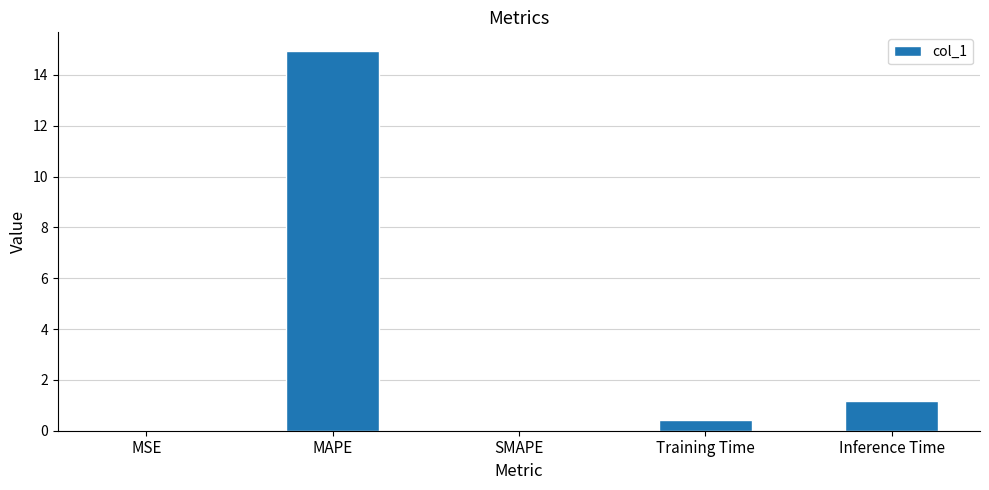

What is the sum of all values?

16.6